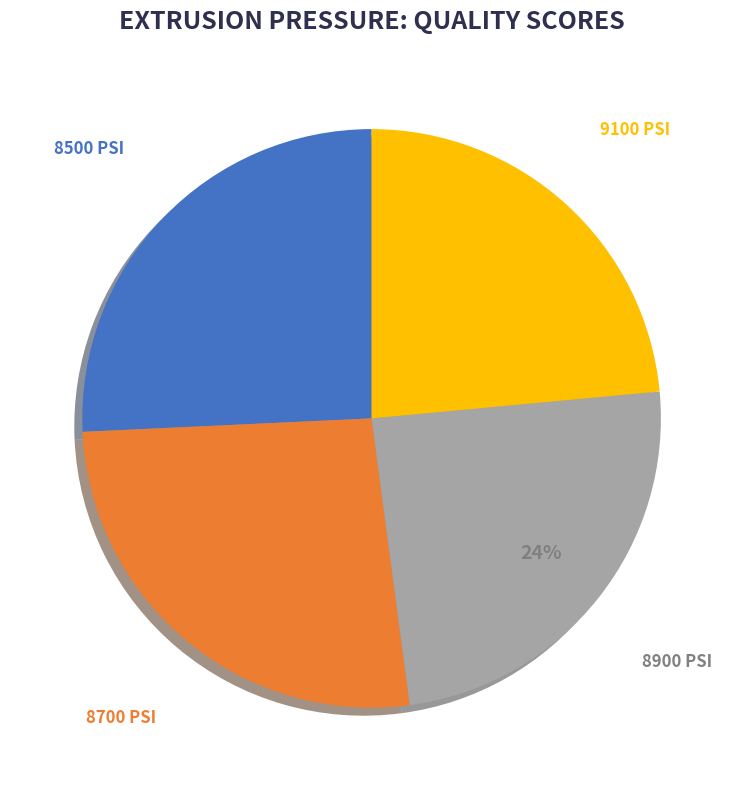

To the nearest percent, what percentage of the pie is 8700?

26%